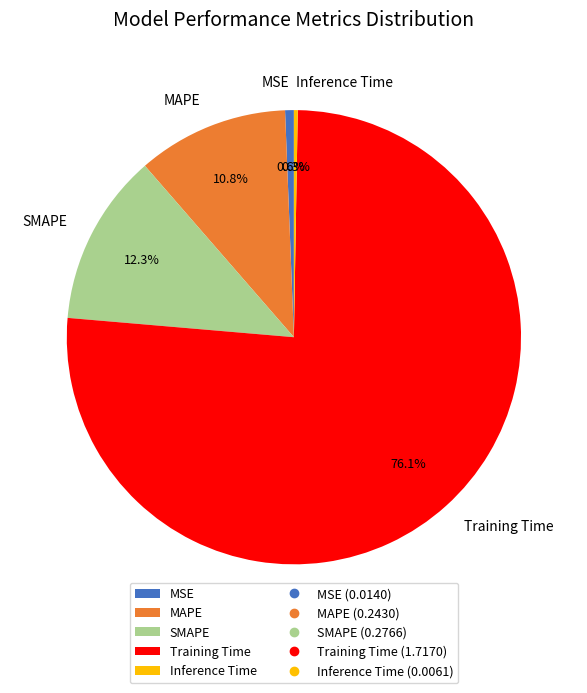

Which slice is the largest?

Training Time